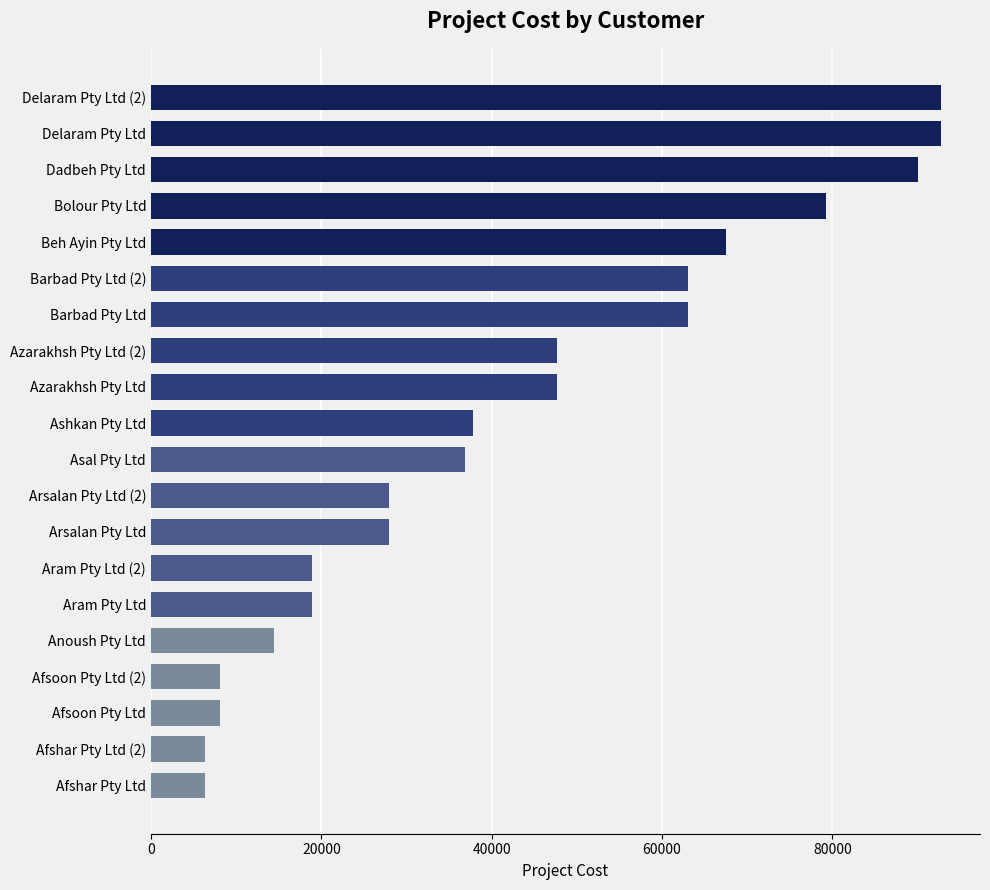

What is the difference between the maximum and minimum values?

86400